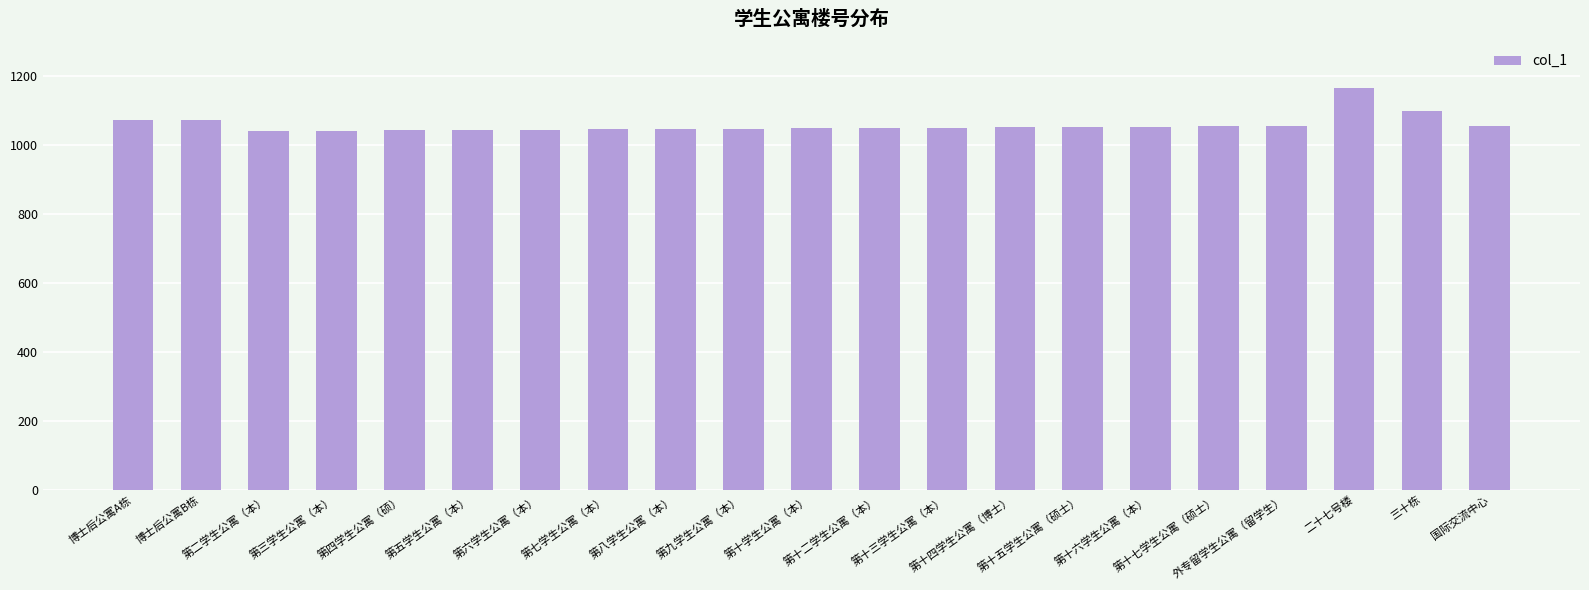

What is the greatest value displayed?

1165